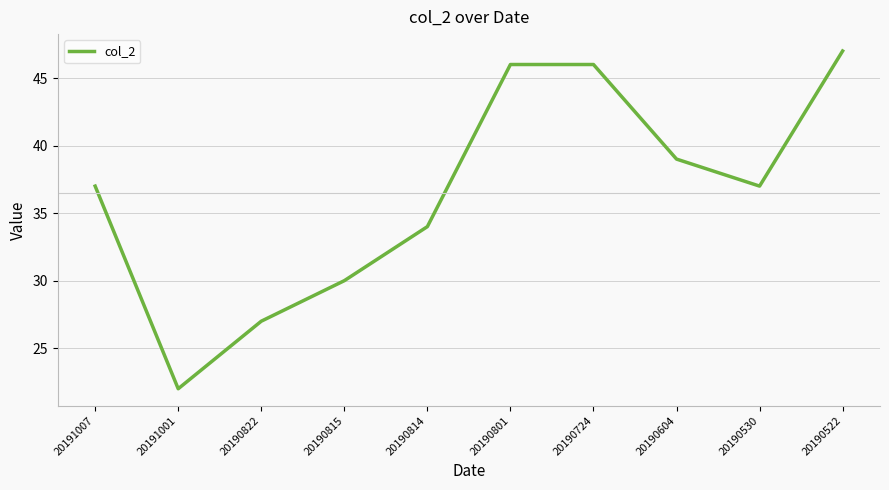

Which has a higher value, 20190822 or 20190815?

20190815